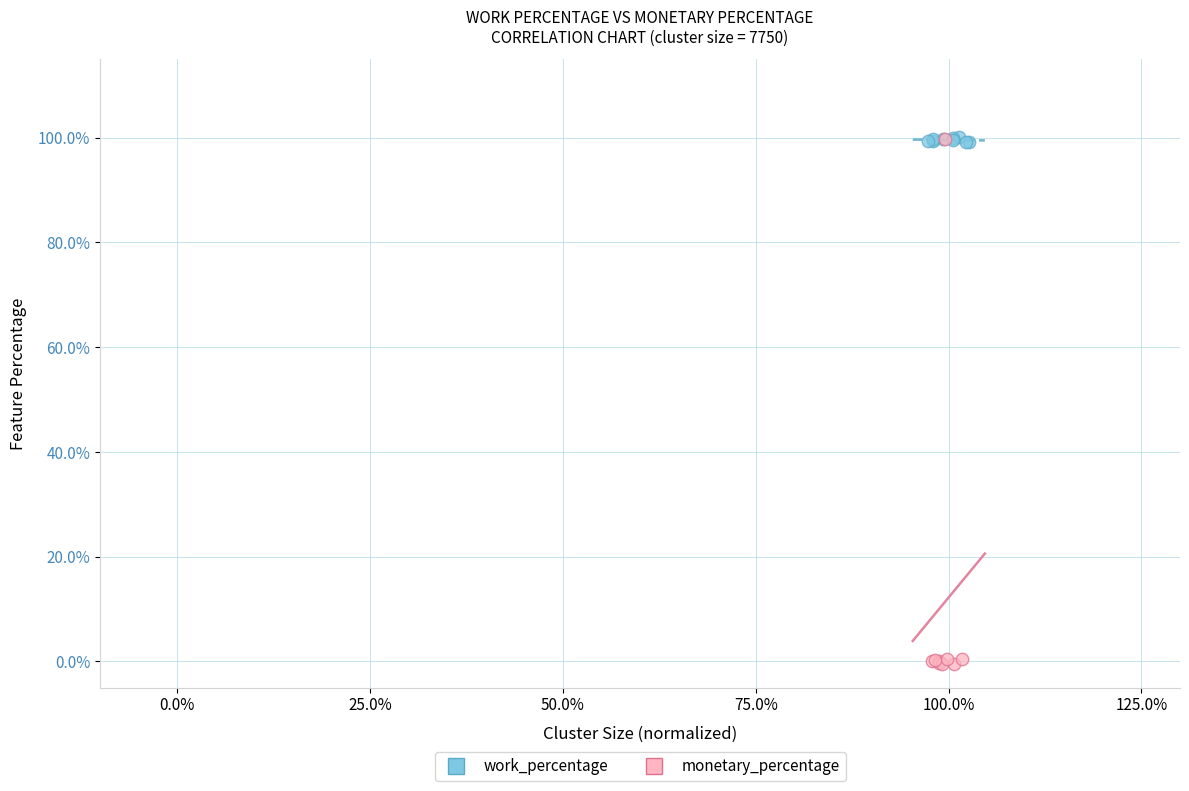

What are all the series names shown in the legend?

work_percentage, monetary_percentage